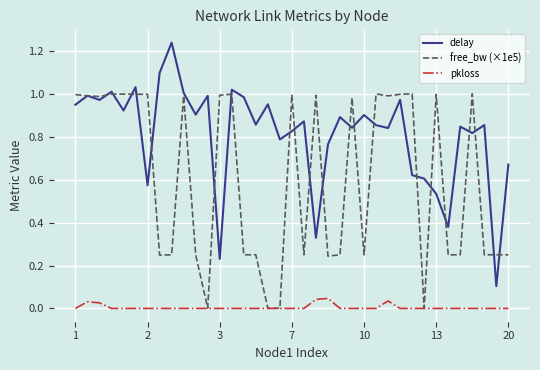

Which series ends up on top after the final intersection of free_bw (×1e5) and delay?

delay